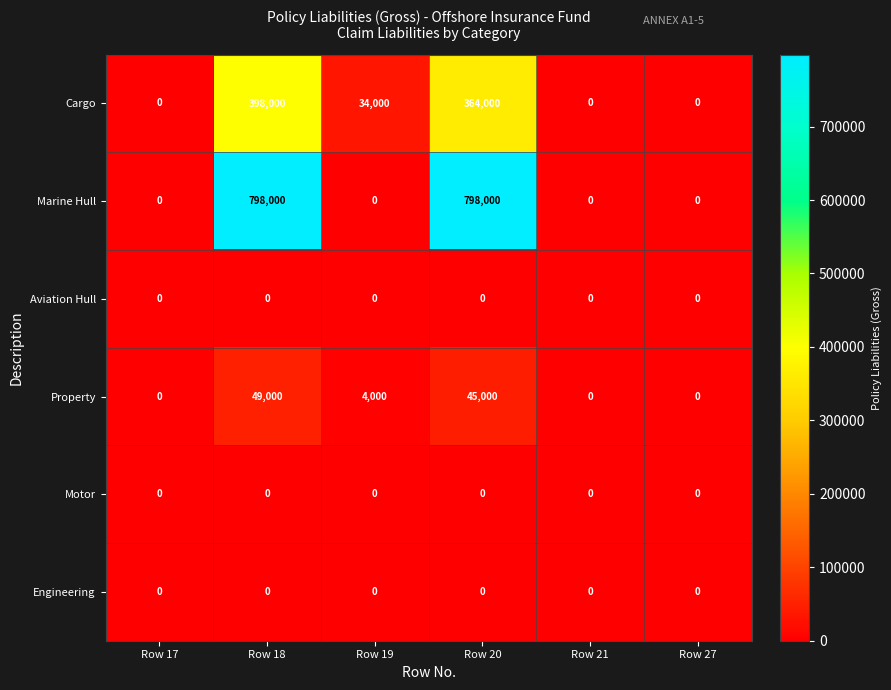

At how many categories does at least one series exceed 518485?

2